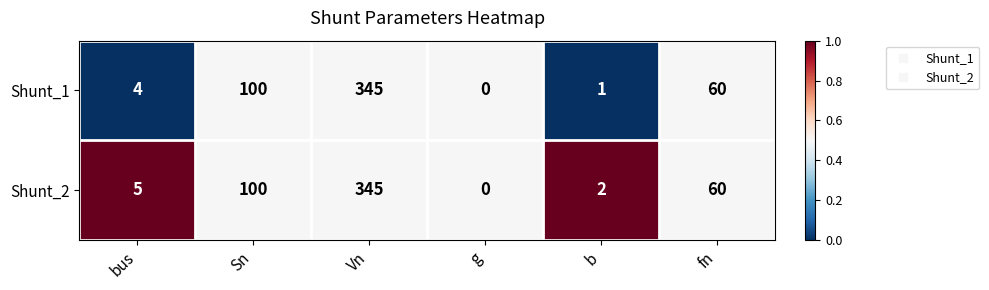

How many values in the Shunt_2 series are below 60?

3